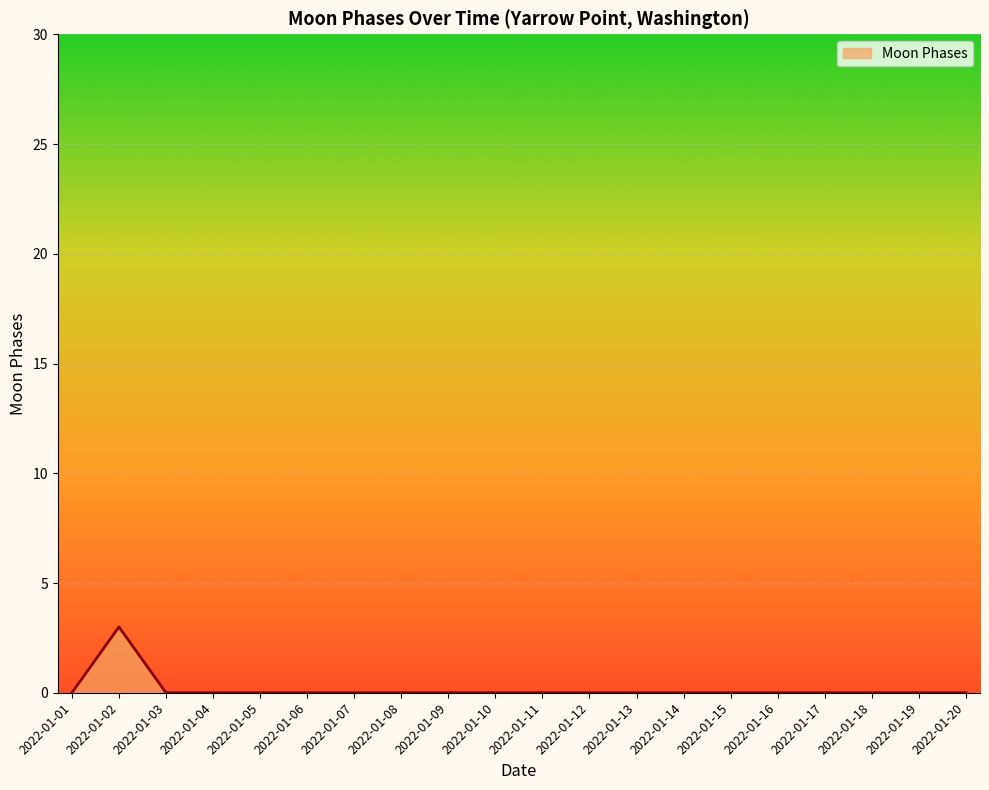

What is the sum of all values?

3